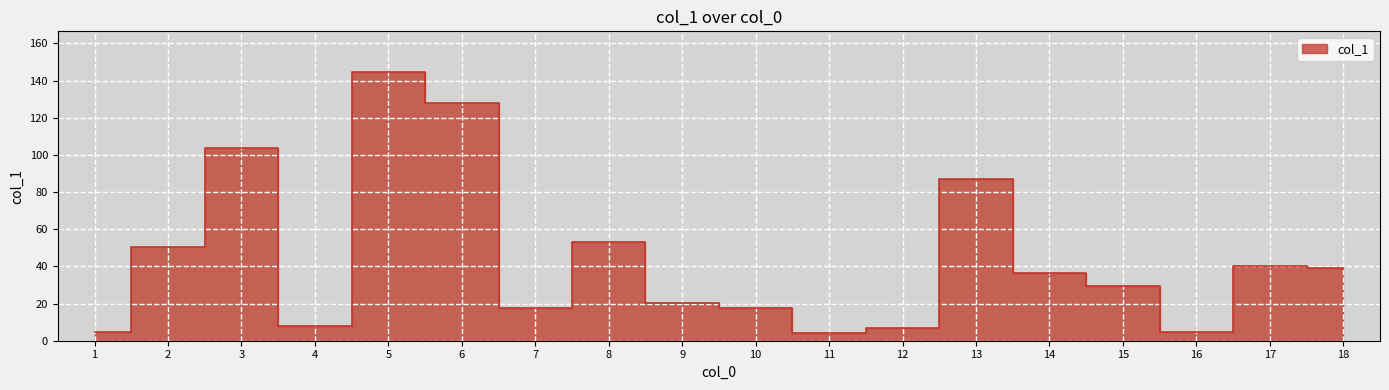

What is the approximate value at 18?

39.3